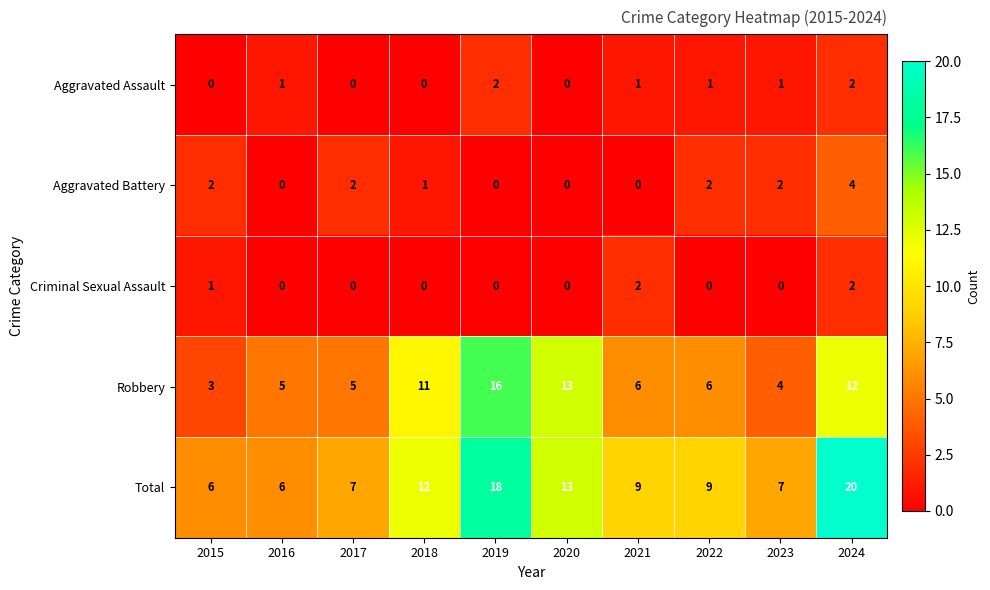

What is the sum of all Criminal Sexual Assault values?

5